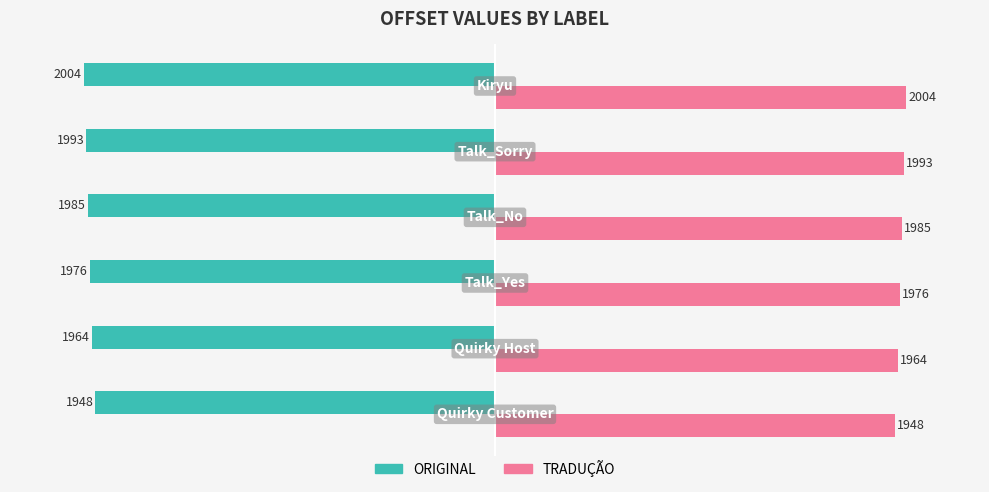

Rank the series by their maximum value, from lowest to highest.

ORIGINAL, TRADUÇÃO